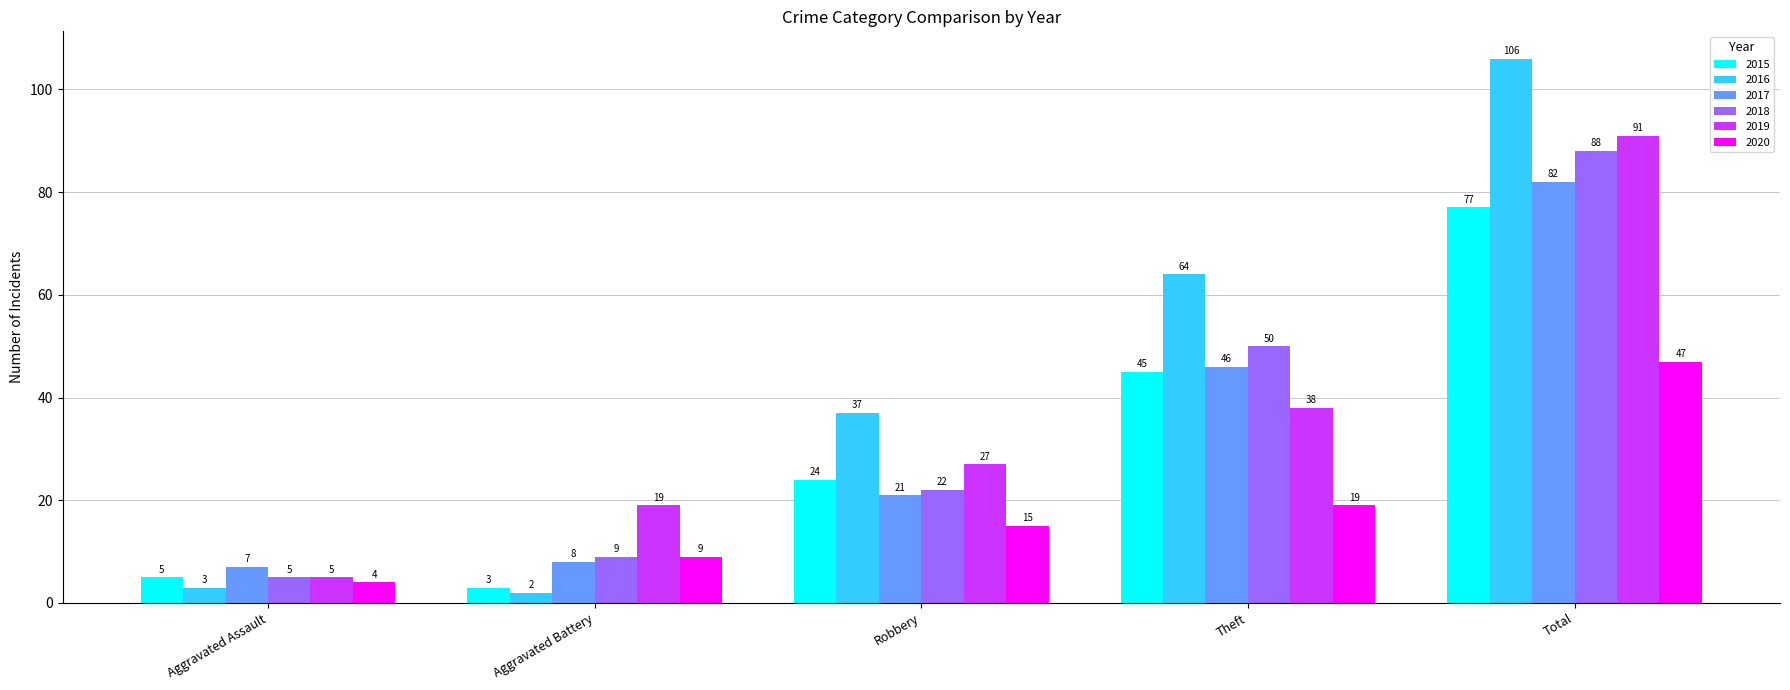

List the labels in order of 2015 value, smallest first.

Aggravated Battery, Aggravated Assault, Robbery, Theft, Total